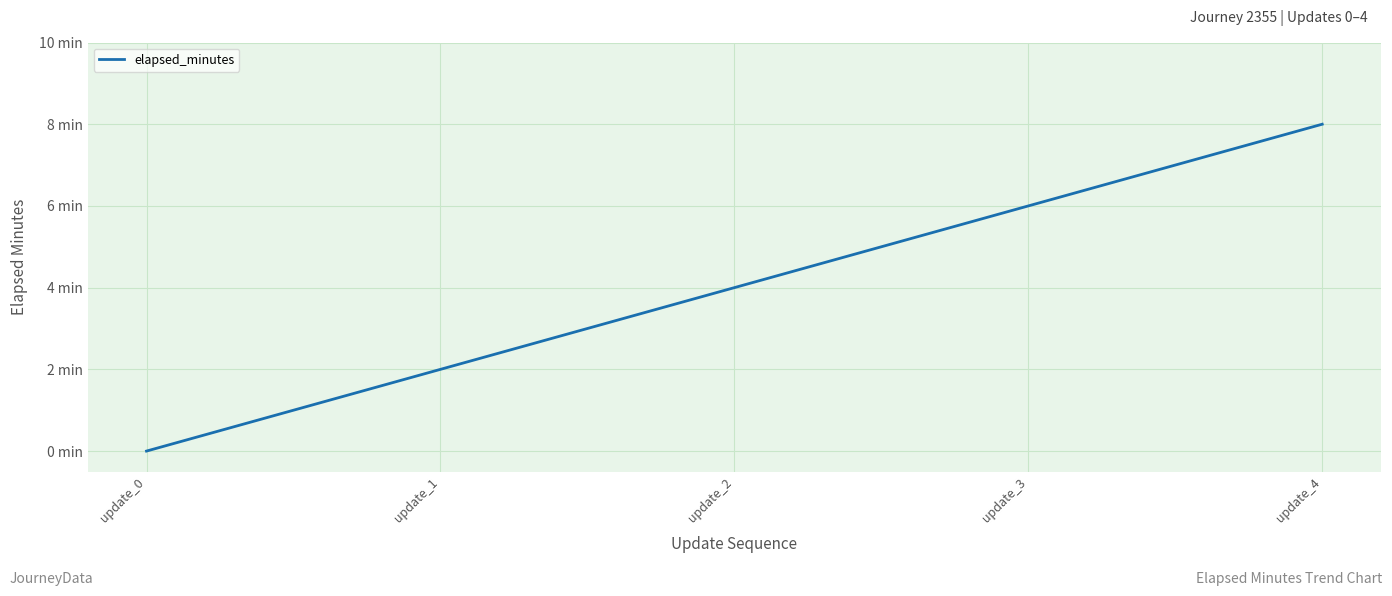

What is the change in value from update_0 to update_1?

+2